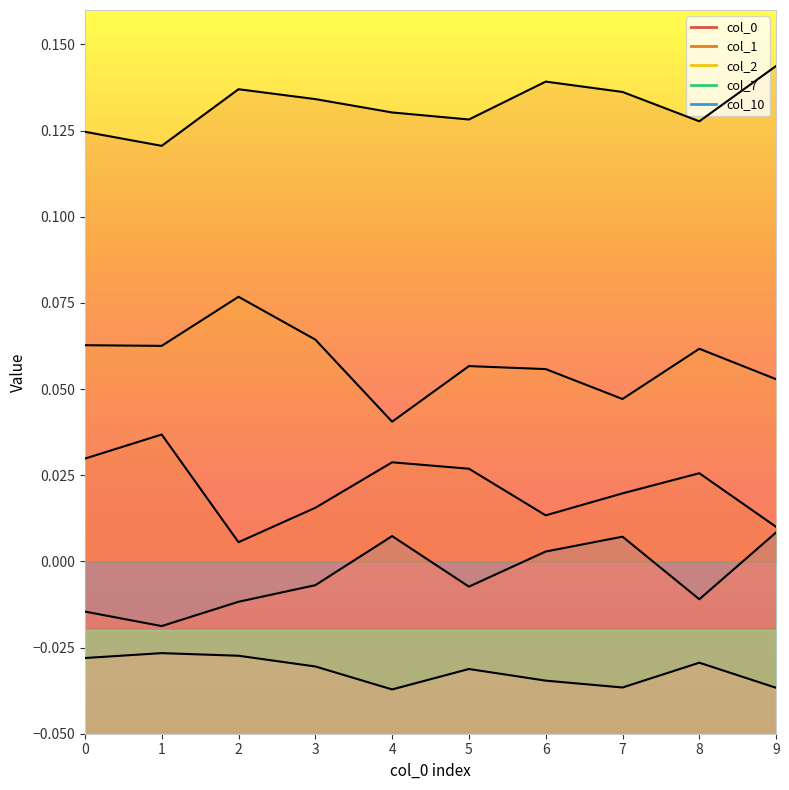

Is the value of 10 at 2 greater than the value of 2 at 0?

No